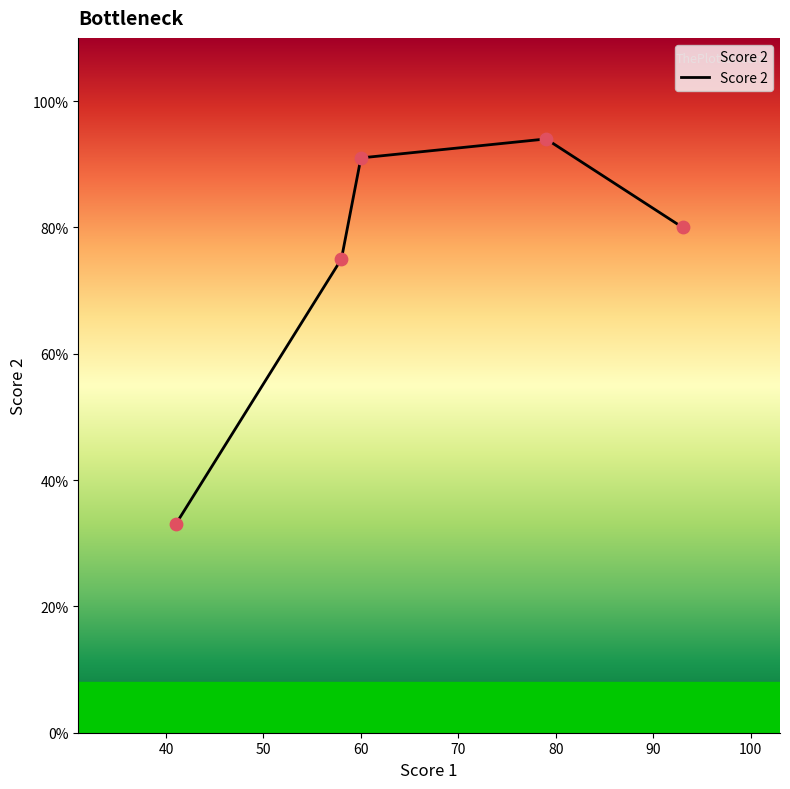

True or false: there are more than 0 points higher than both neighbors.

True